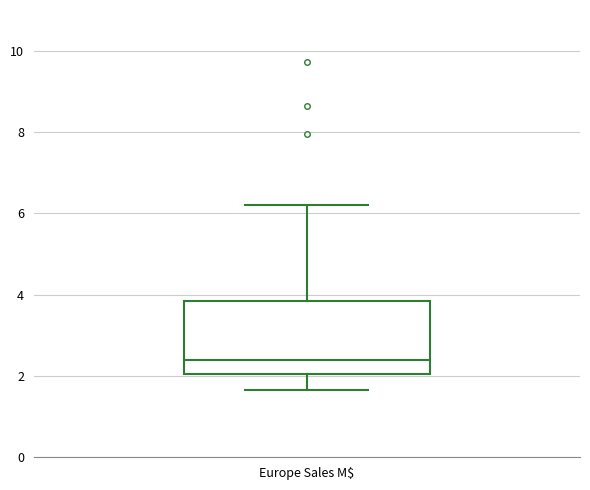

Transcribe this box plot: give where the median line is, the range the box spans, and where the two whiskers end, as read against the y-axis. The values are not printed on the chart, so give them approximately, as read against the axis.

median 2.4, box 2.0 to 3.8, whiskers 1.6 to 6.2